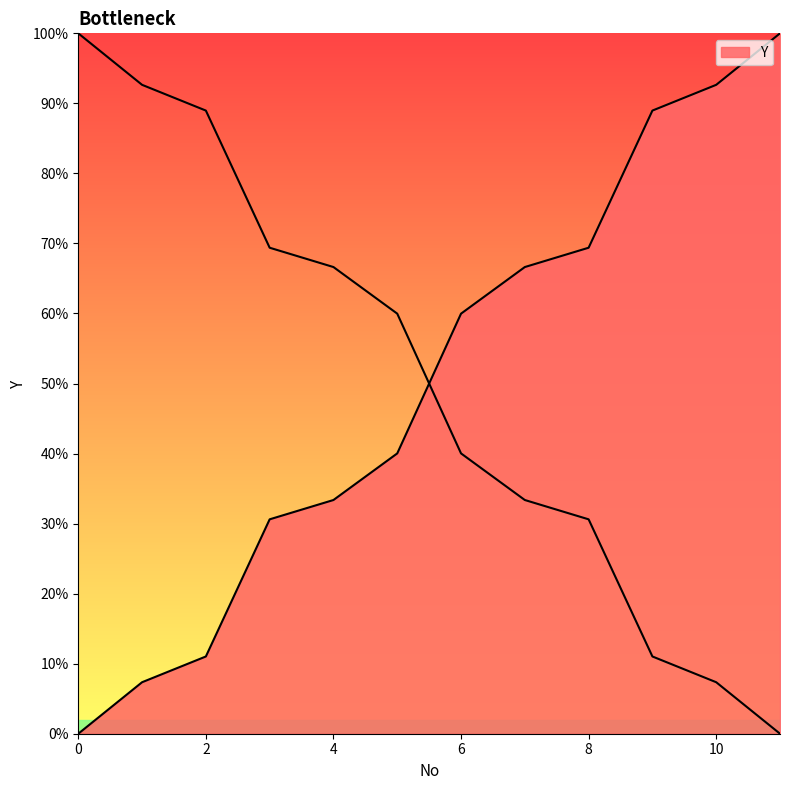

How many values are above zero?

11